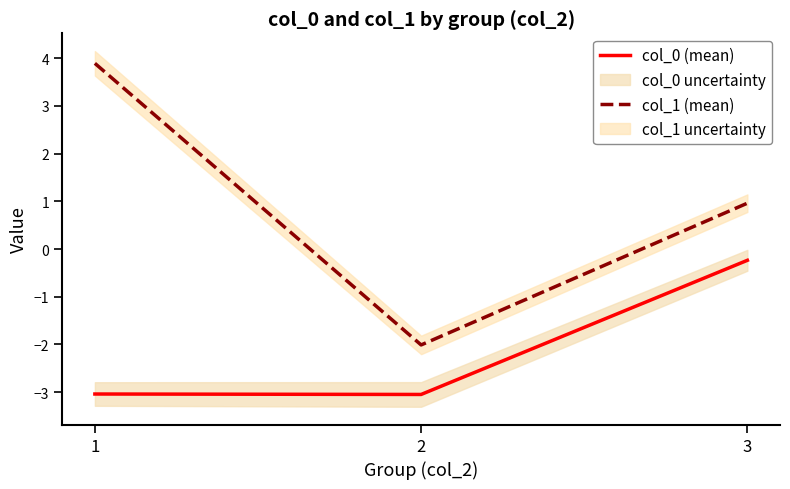

What is the difference between the highest and lowest values at 3?

1.2